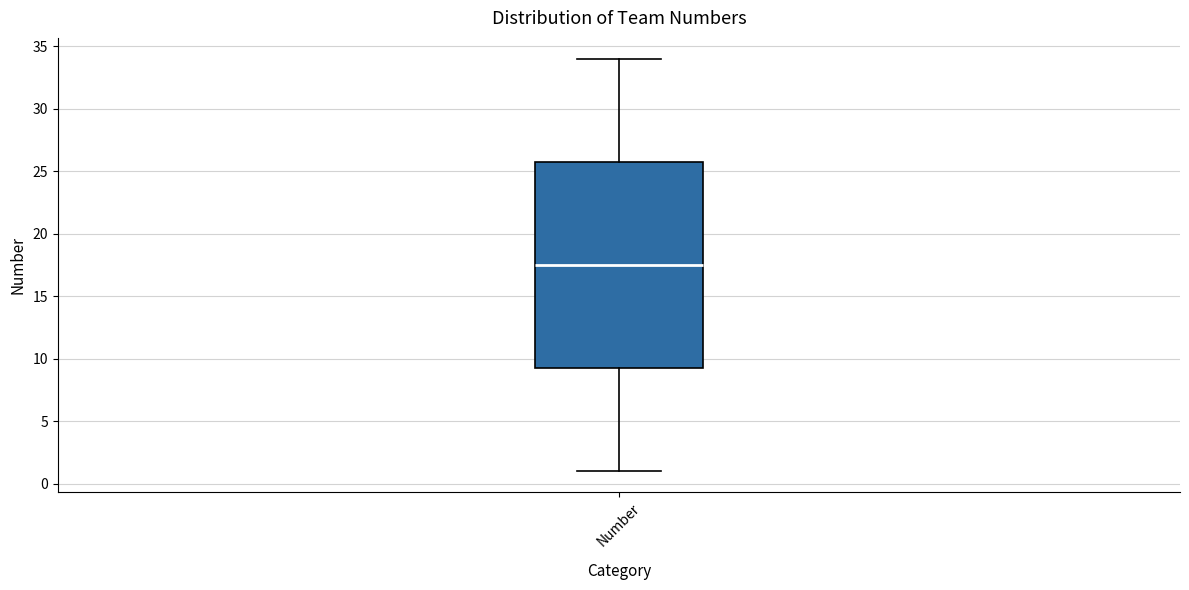

Read this box plot against the y-axis: the position of the median line, the range covered by the box, and the ends of both whiskers. The values are not printed on the chart, so give them approximately, as read against the axis.

median 17.5, box 9.5 to 26.0, whiskers 1.0 to 34.0